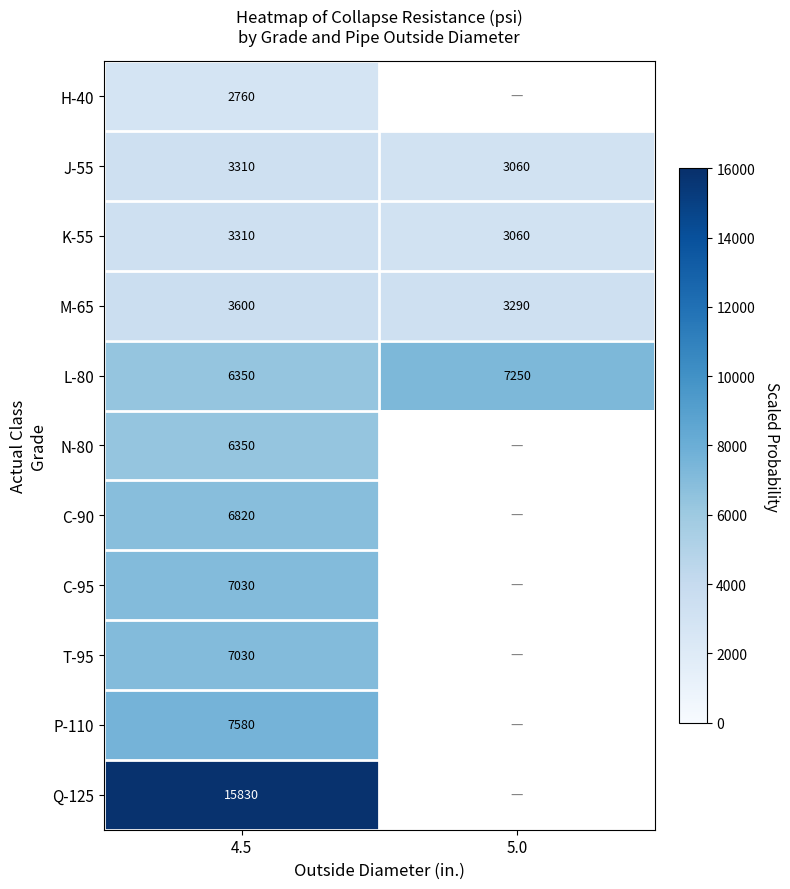

True or false: J-55 has a value of 3060 at 5.0.

True